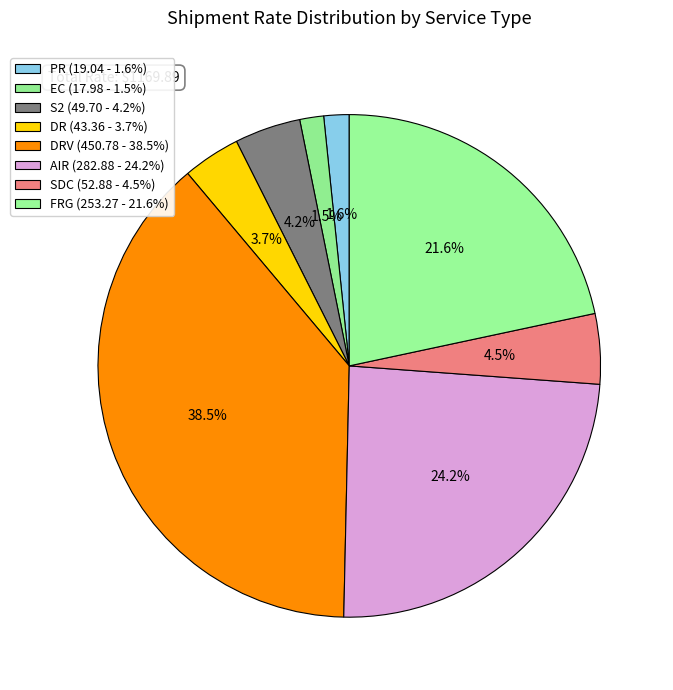

Count the number of slices in the pie.

8